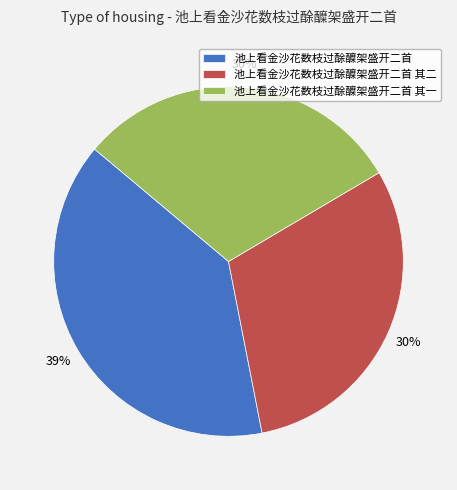

Is 池上看金沙花数枝过酴醾架盛开二首 the majority of the pie?

No